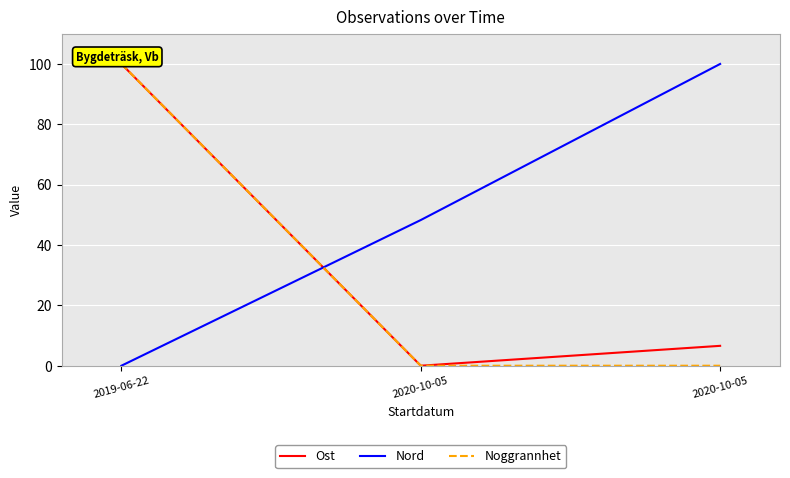

What are all the series names shown in the legend?

Ost, Nord, Noggrannhet